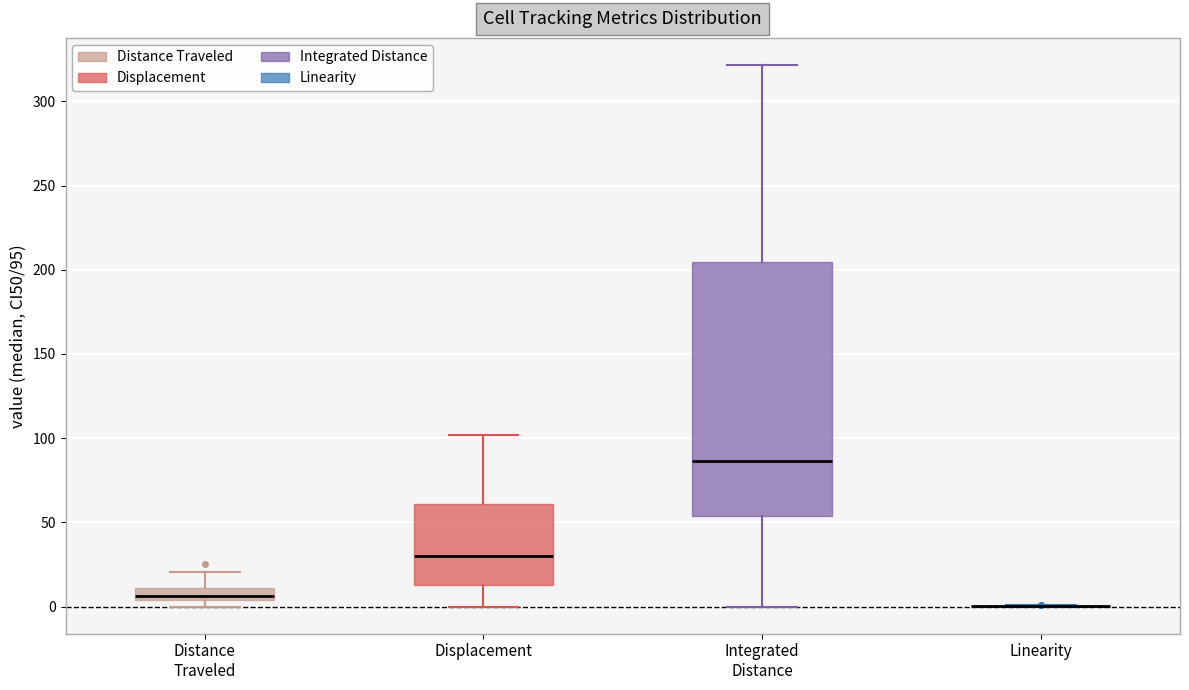

Comparing the boxes themselves (not the whiskers), which one is the tallest?

Integrated Distance